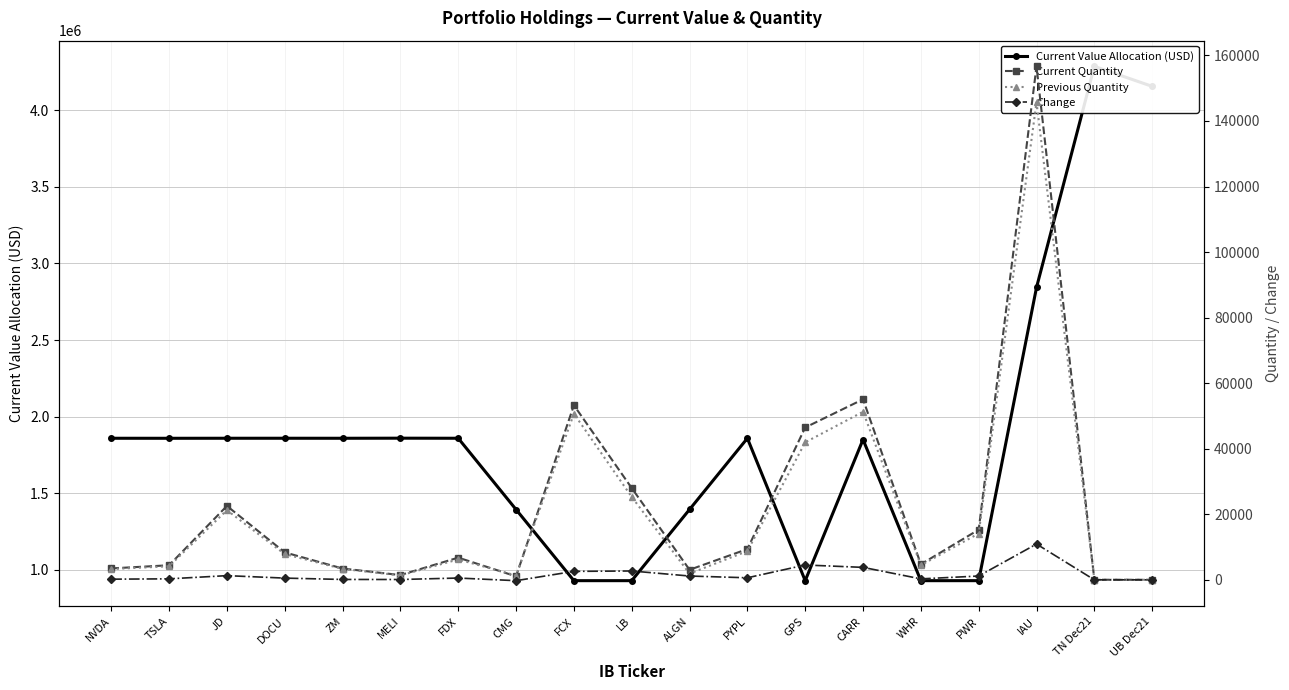

True or false: Previous Quantity has more than 0 points higher than both neighbors.

True